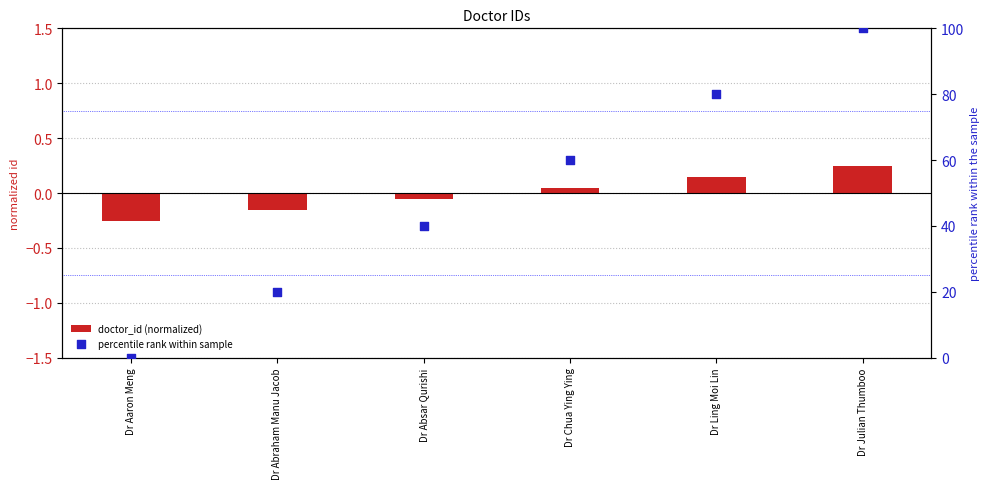

What are all the series names shown in the legend?

doctor_id (normalized), percentile rank within sample